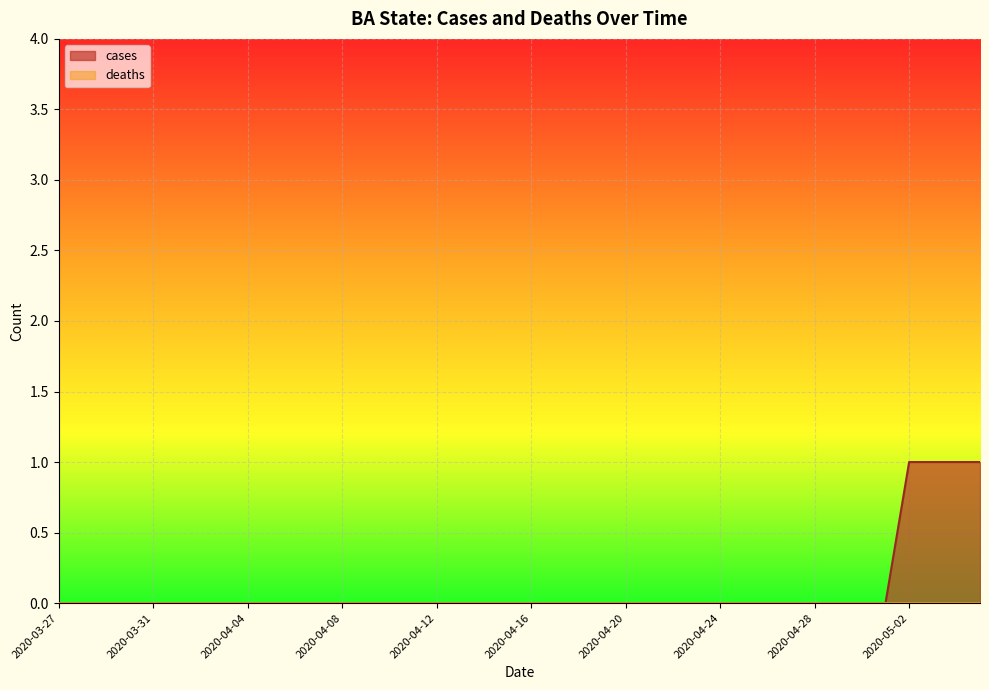

List the labels in order of value, largest first.

2020-05-02, 2020-05-03, 2020-05-04, 2020-05-05, 2020-03-27, 2020-03-28, 2020-03-29, 2020-03-30, 2020-03-31, 2020-04-01, 2020-04-02, 2020-04-03, 2020-04-04, 2020-04-05, 2020-04-06, 2020-04-07, 2020-04-08, 2020-04-09, 2020-04-10, 2020-04-11, 2020-04-12, 2020-04-13, 2020-04-14, 2020-04-15, 2020-04-16, 2020-04-17, 2020-04-18, 2020-04-19, 2020-04-20, 2020-04-21, 2020-04-22, 2020-04-23, 2020-04-24, 2020-04-25, 2020-04-26, 2020-04-27, 2020-04-28, 2020-04-29, 2020-04-30, 2020-05-01